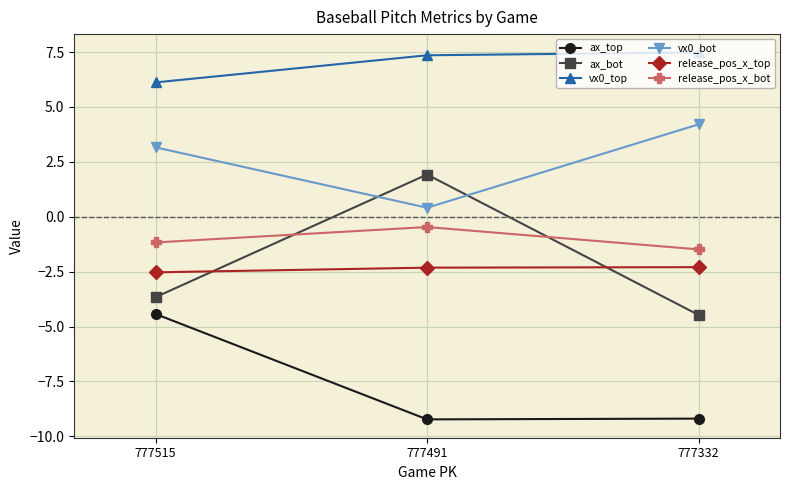

What is the difference between the highest and lowest values at 777332?

16.7